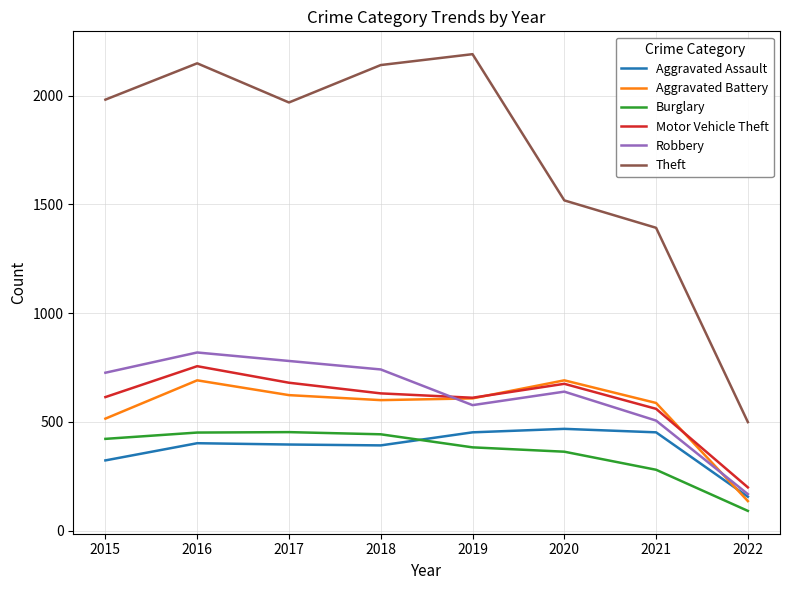

Which series has the largest range (max minus min)?

Theft